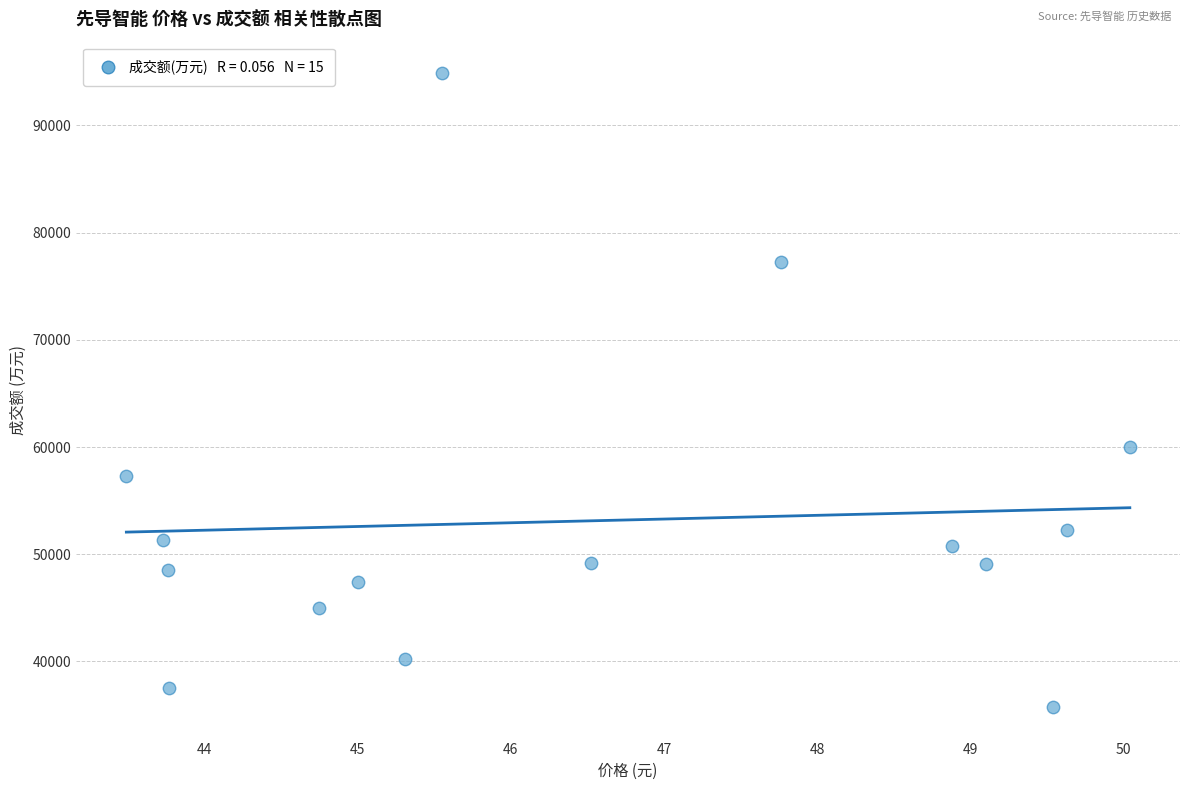

What is the range of Y values (max minus min)?

59098